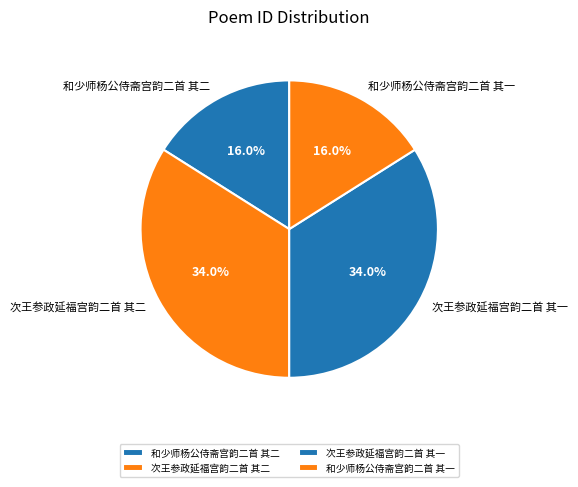

What portion of the pie excludes 次王参政延福宫韵二首 其一?

66.0%